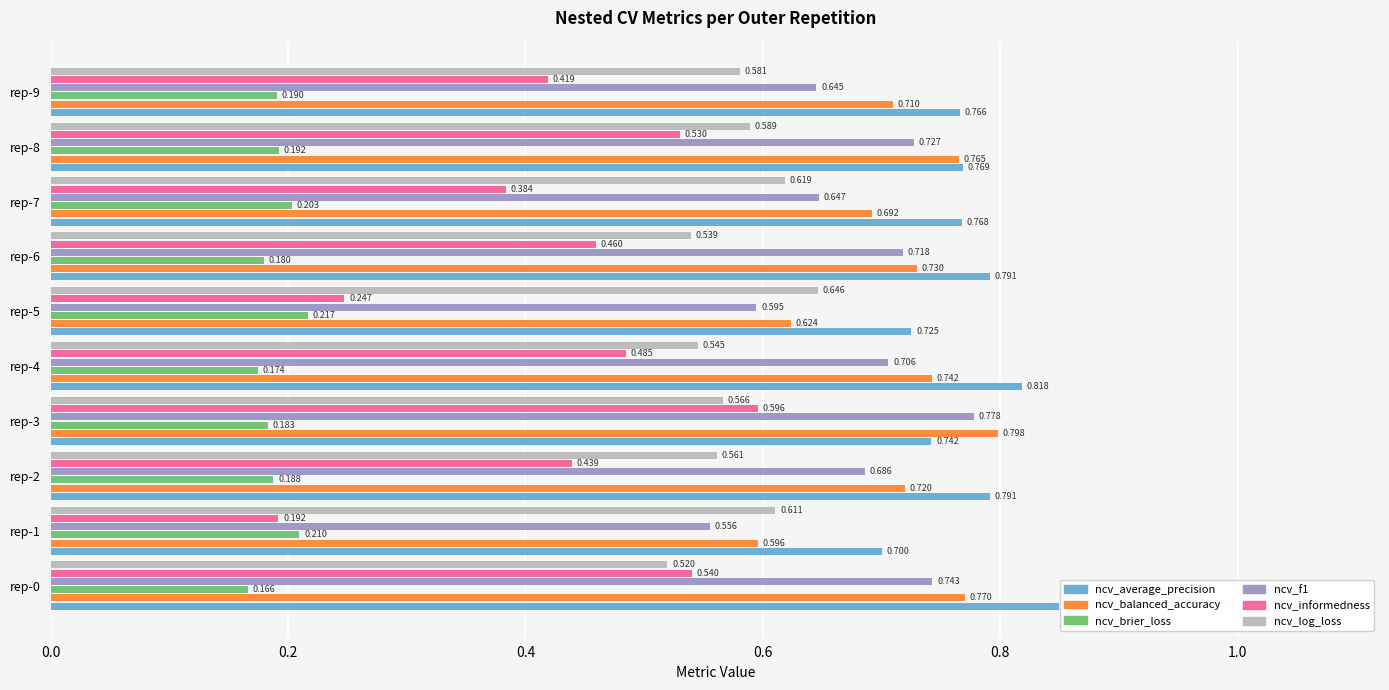

Is the value of ncv_brier_loss at rep-4 greater than the value of ncv_log_loss at rep-3?

No